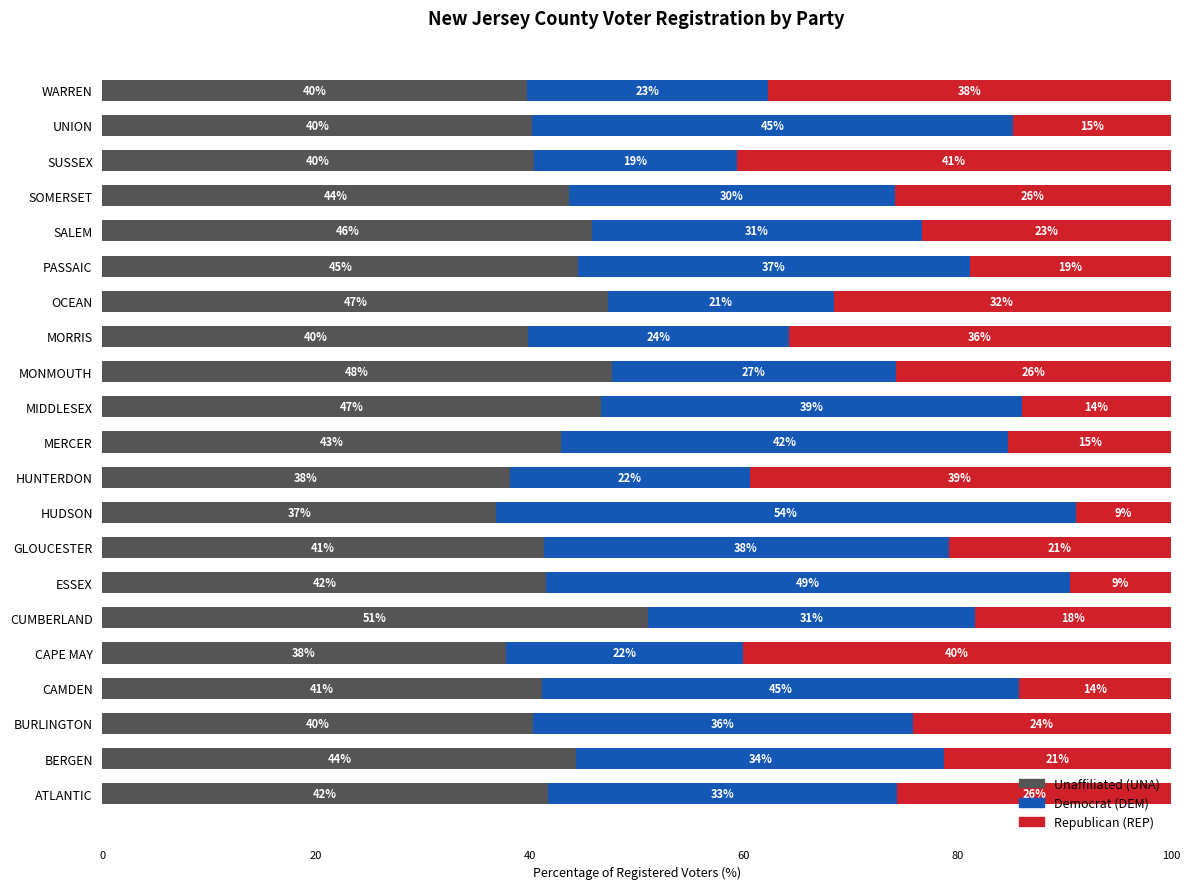

What is the total value across all series at HUDSON?

100.0